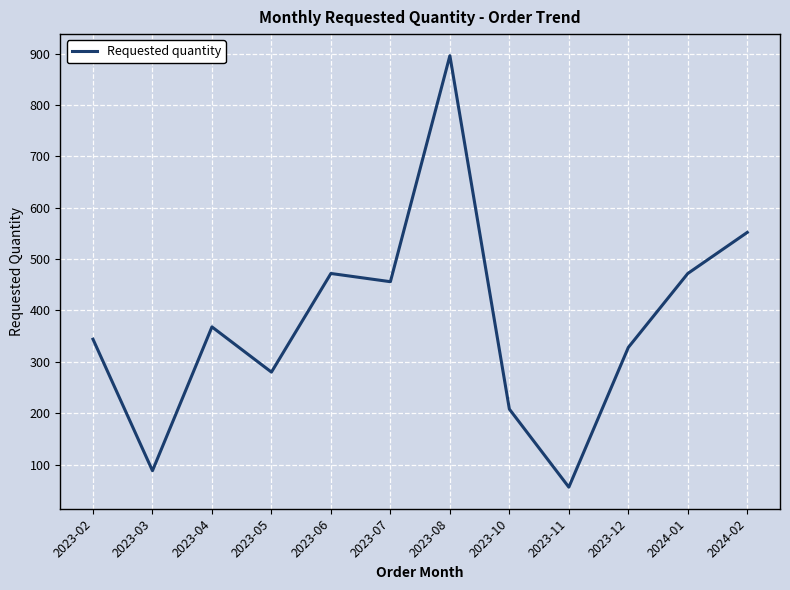

What is the difference between the maximum and second lowest values?

808